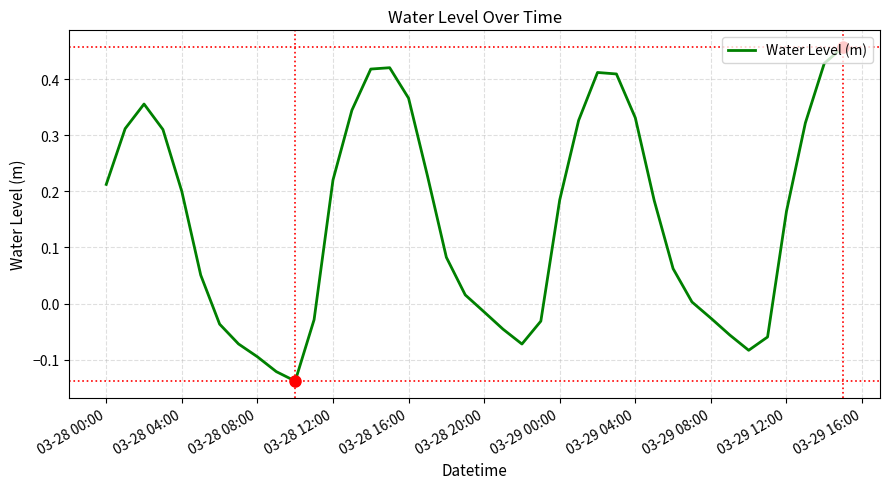

What is the difference between the second highest and minimum values?

0.6